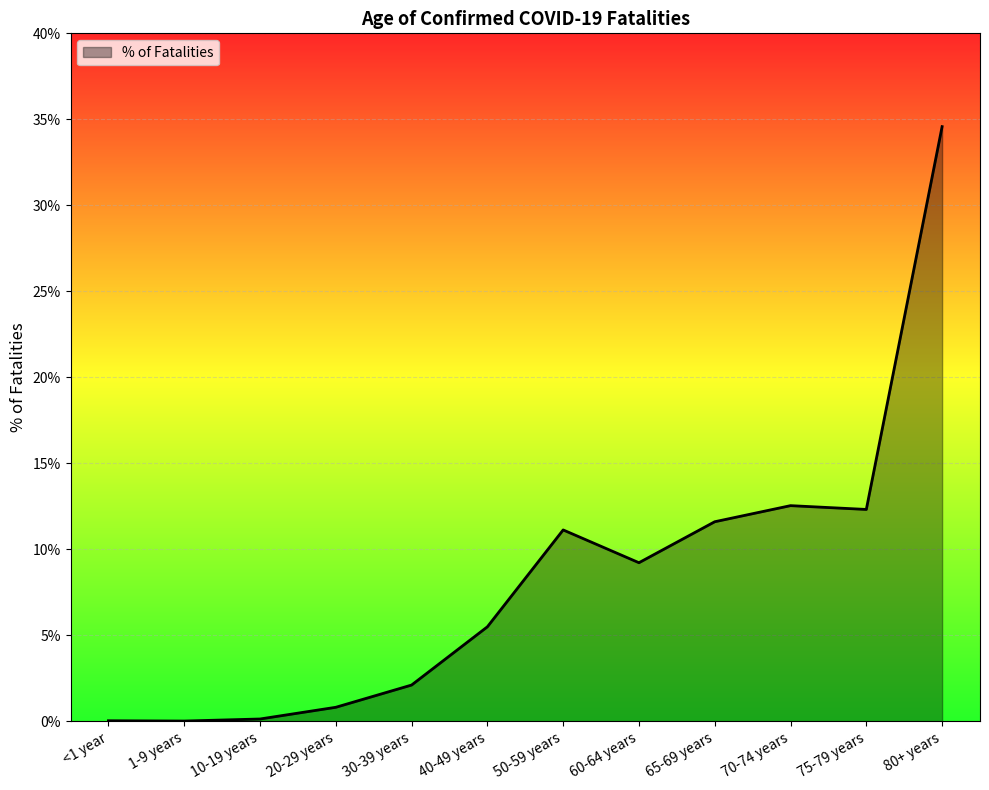

What is the change in value from 60-64 years to 75-79 years?

+3.1